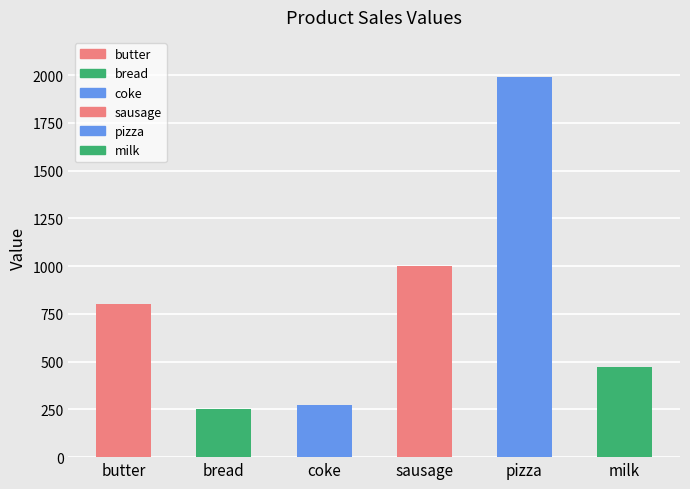

List the labels in order of value, largest first.

pizza, sausage, butter, milk, coke, bread